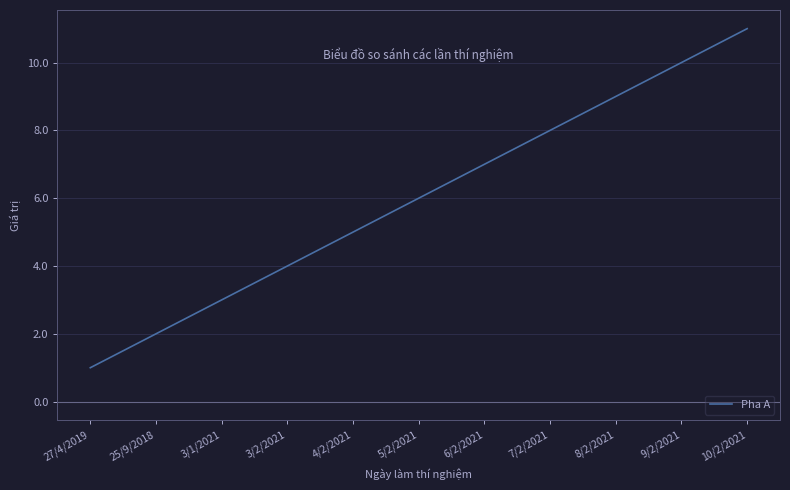

Where is the data nearest to the value 6?

5/2/2021